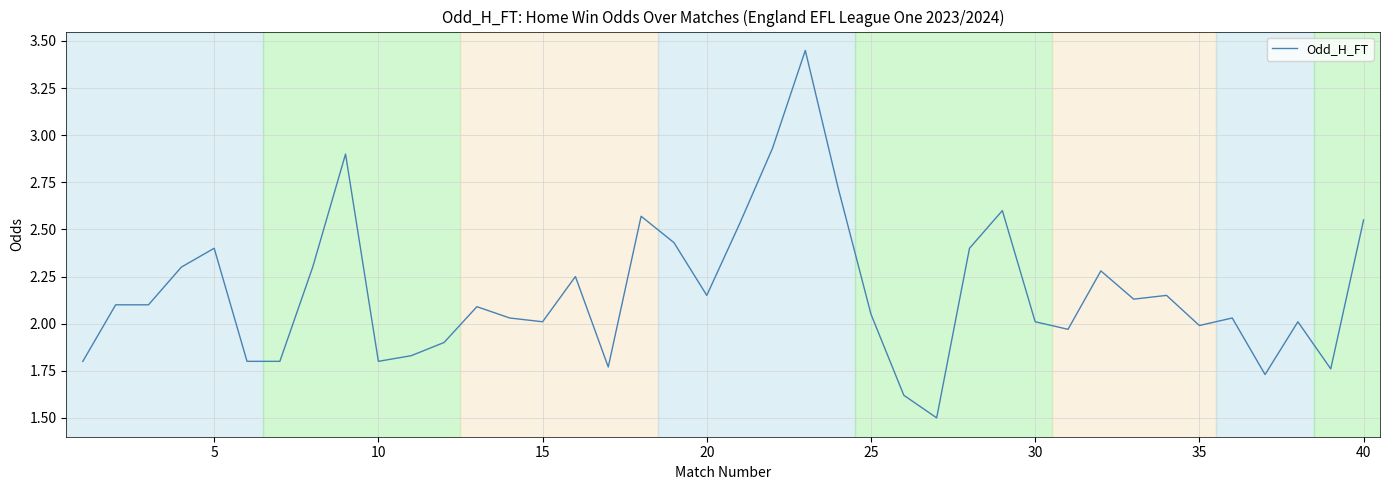

Reading right to left, transcribe all the data shown in this chart.

2.5	1.8	2.0	1.7	2.0	2.0	2.1	2.1	2.3	2.0	2.0	2.6	2.4	1.5	1.6	2.0	2.7	3.5	2.9	2.5	2.1	2.4	2.6	1.8	2.2	2.0	2.0	2.1	1.9	1.8	1.8	2.9	2.3	1.8	1.8	2.4	2.3	2.1	2.1	1.8